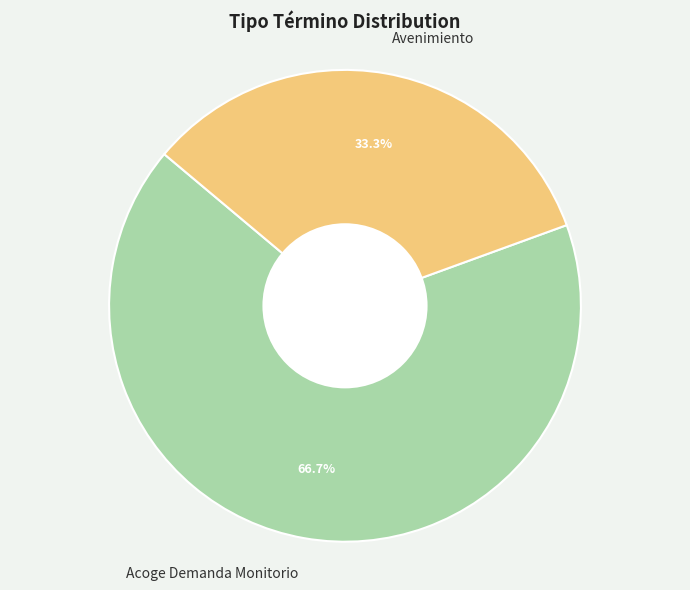

To the nearest percent, what is the difference between the largest and smallest slice percentages?

33%